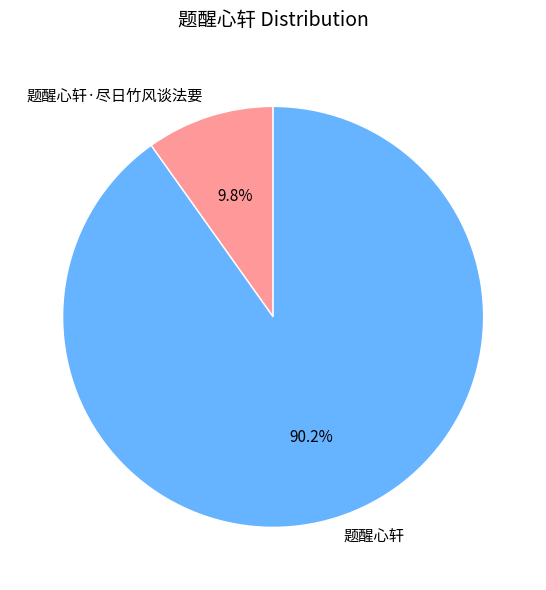

Does 题醒心轩·尽日竹风谈法要 represent more than half of the total?

No